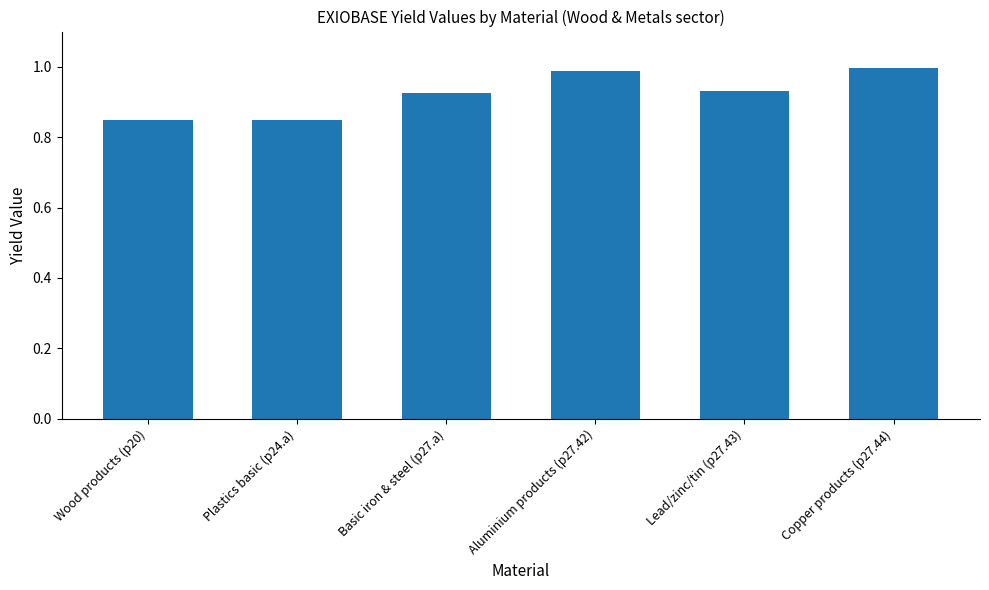

What is the sum of the values at Wood products (p20) and Basic iron & steel (p27.a)?

1.8